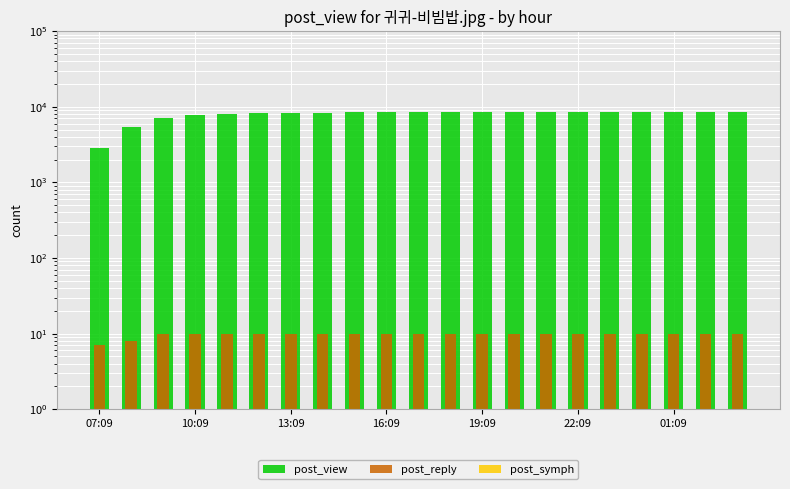

The post_reply series shows 10 at 13:09. True or false?

True